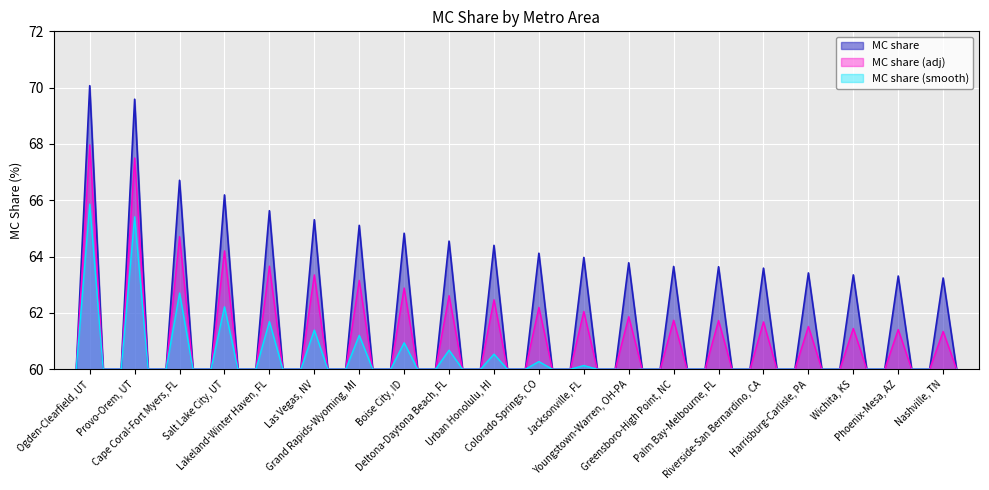

What is the label of the 6th point from the left?

Las Vegas, NV